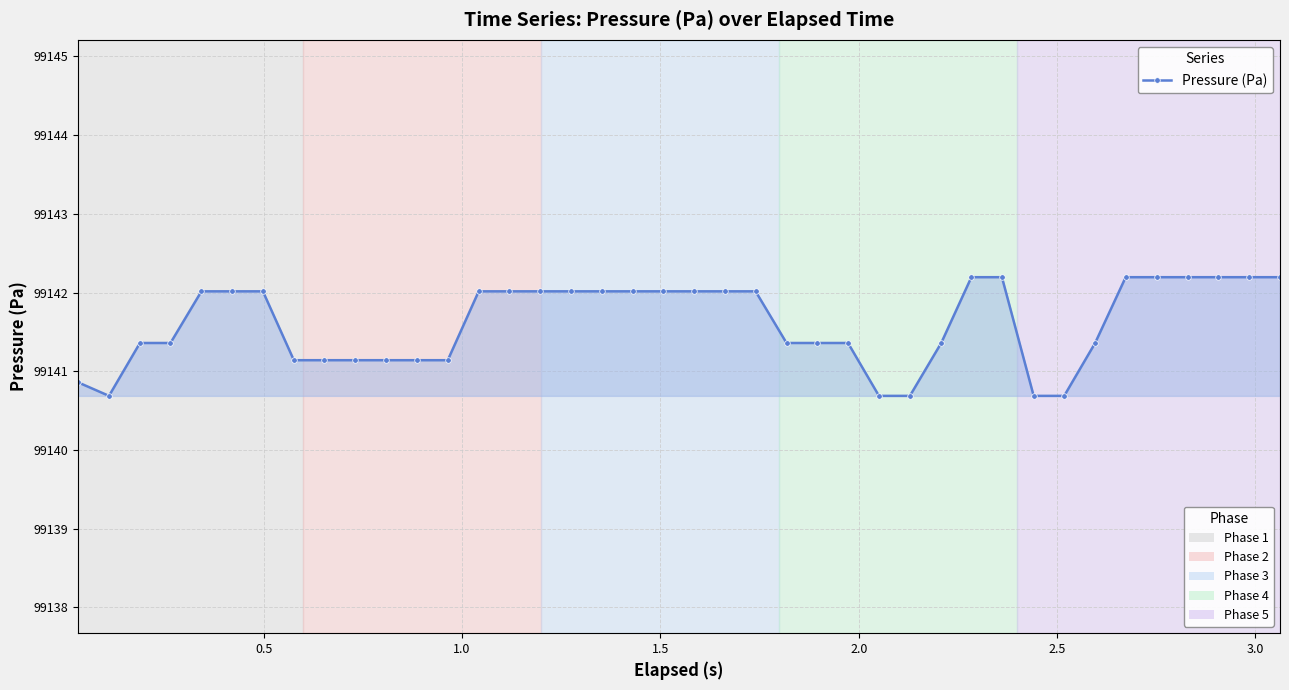

What is the greatest value displayed?

99142.2